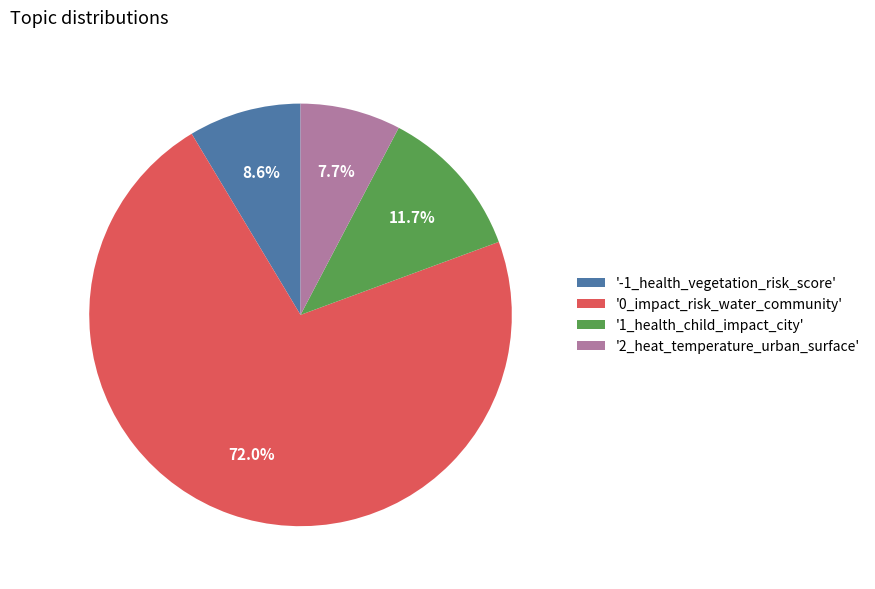

How much of the chart is everything except '1_health_child_impact_city'?

88.3%